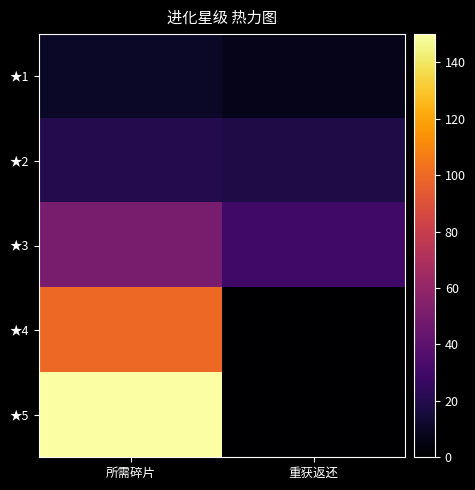

List the series in order of their peak value, highest first.

★5, ★4, ★3, ★2, ★1